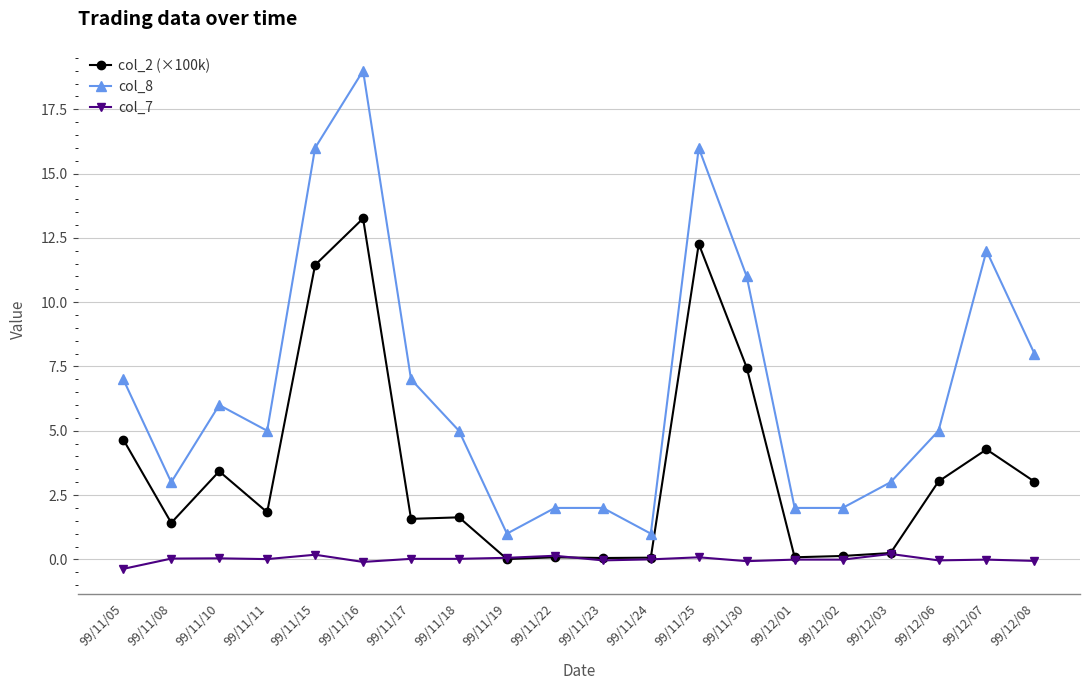

What is the sum of the col_2 (×100k) values at 99/11/15 and 99/11/18?

13.1